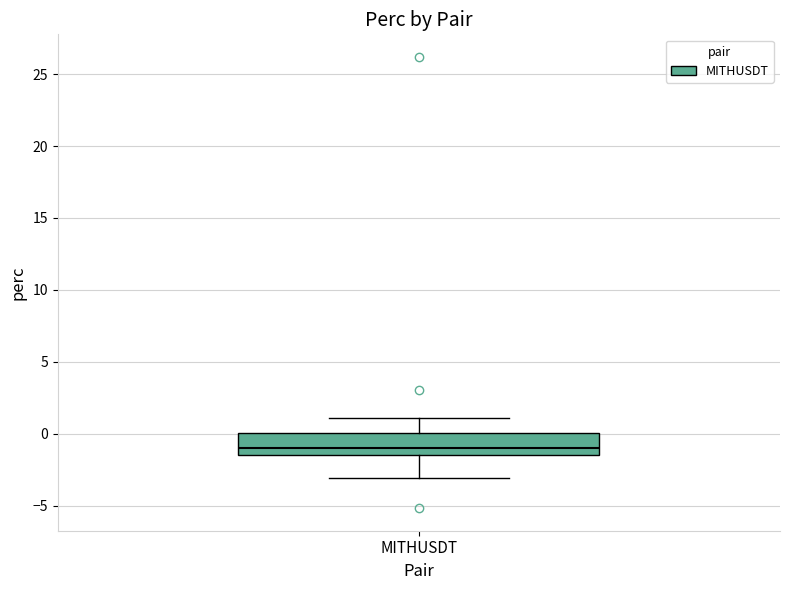

Where does the median line of the box for MITHUSDT sit on the y-axis? The values are not printed on the chart, so give them approximately, as read against the axis.

-1.0